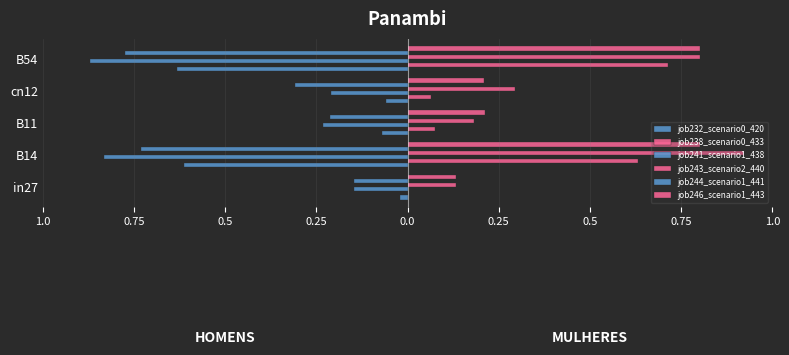

What is the value of the job241_scenario1_438 bar at the 4th from the left?

-0.2